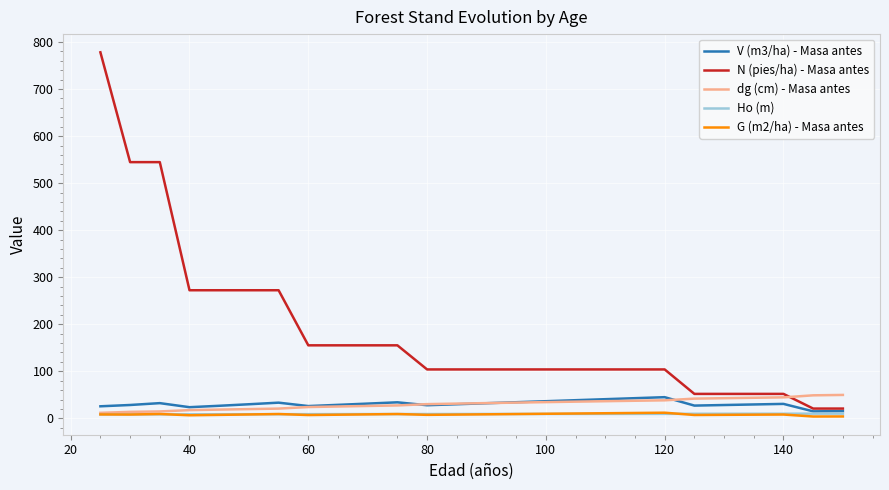

What is the greatest value displayed?

778.1